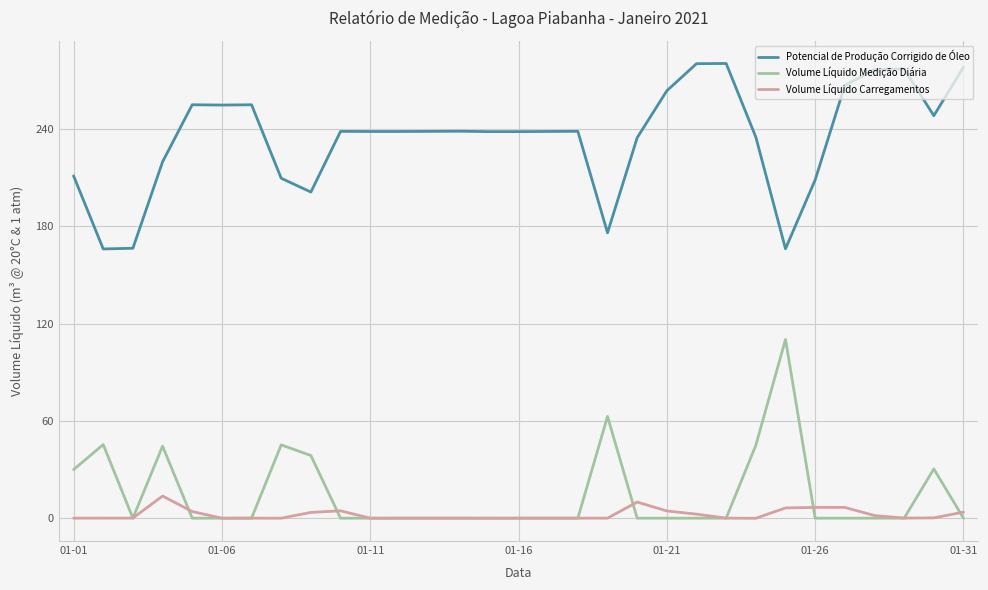

What is the sum of all Potencial de Produção Corrigido de Óleo values?

7281.4